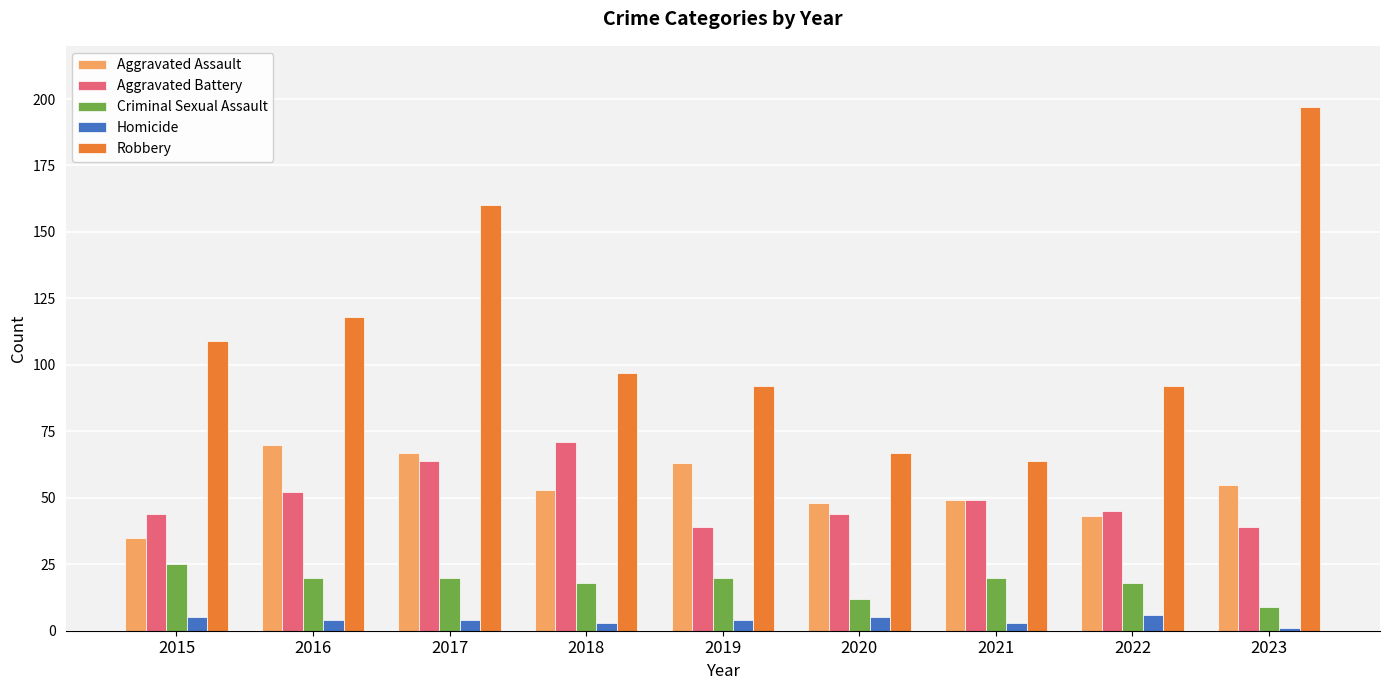

How many categories are shown in the chart?

9